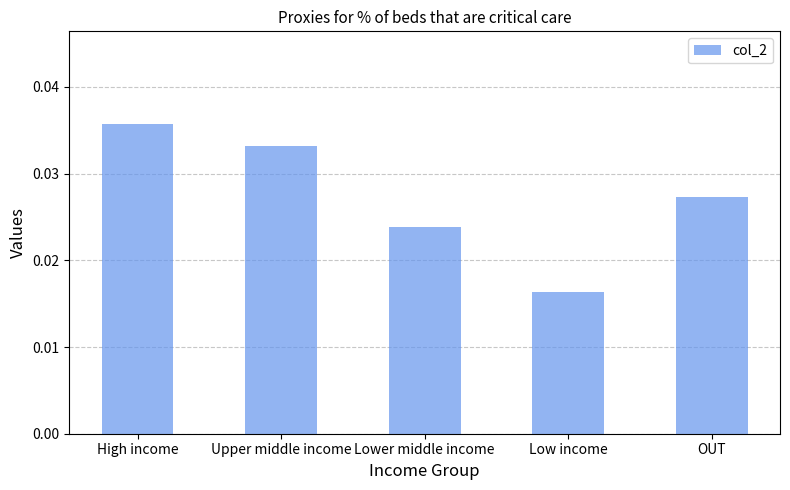

Does the chart contain any negative values?

No